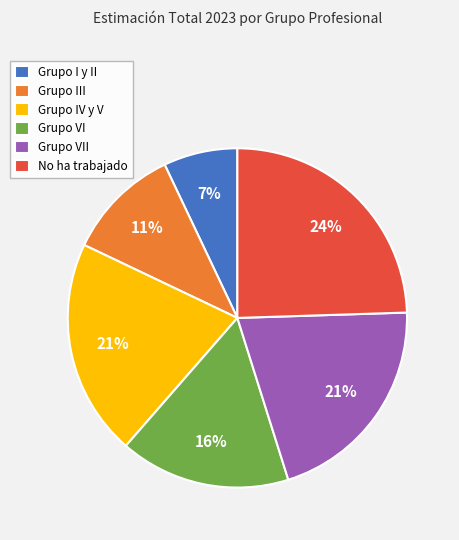

To the nearest percent, what portion does Grupo IV y V represent?

21%